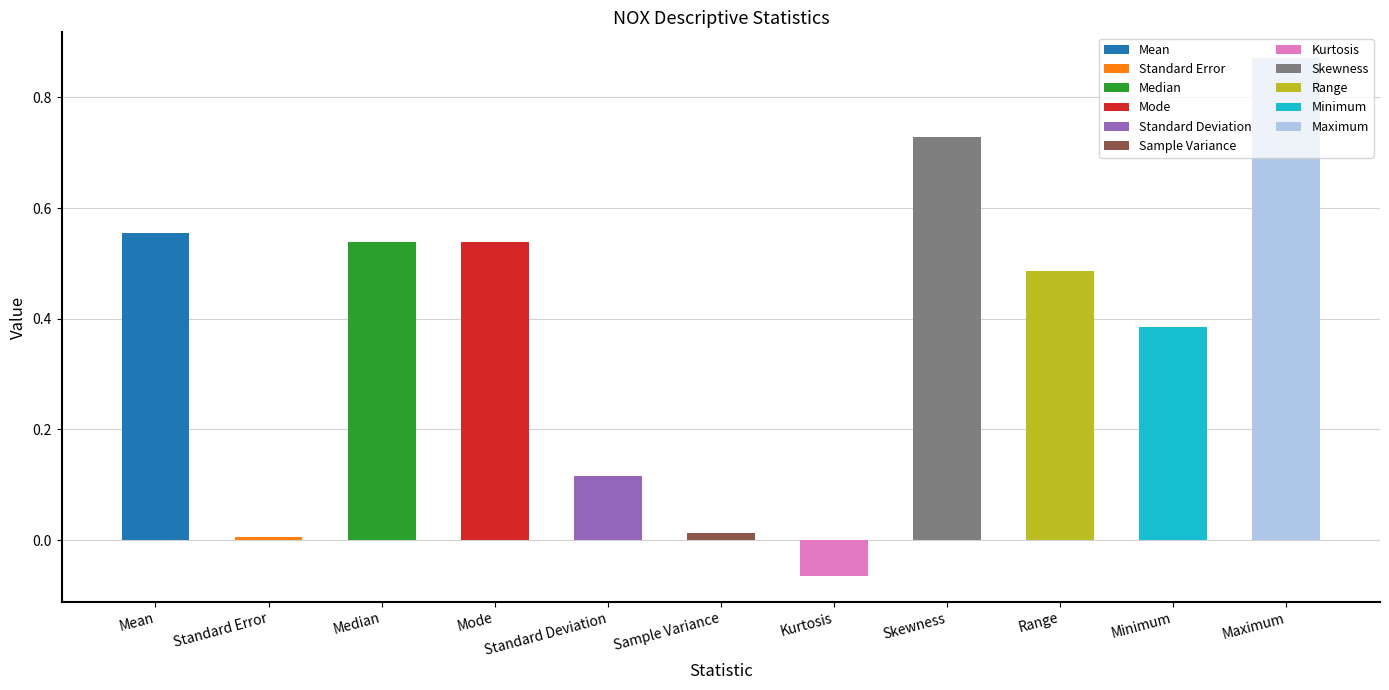

What is the label of the 9th bar from the left?

Range